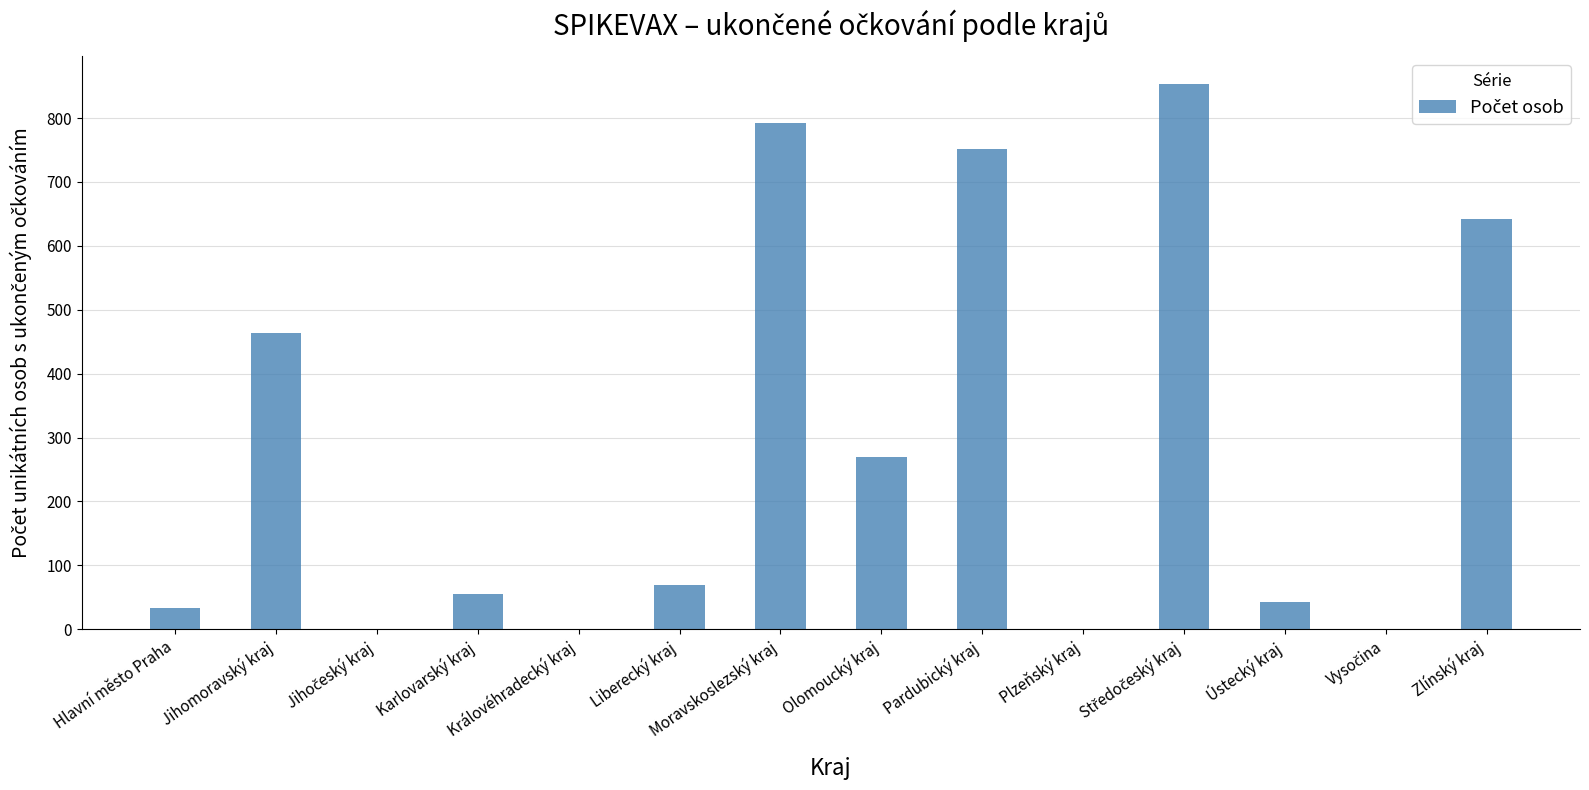

What is the ratio of the value at Karlovarský kraj to the value at Liberecký kraj?

0.8